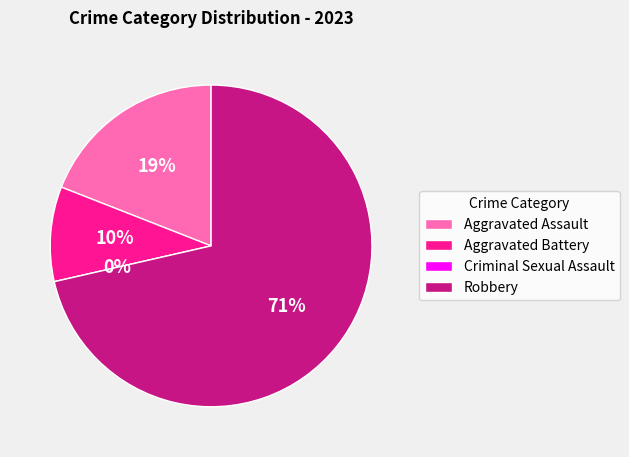

Rank the categories by value from highest to lowest.

Robbery, Aggravated Assault, Aggravated Battery, Criminal Sexual Assault